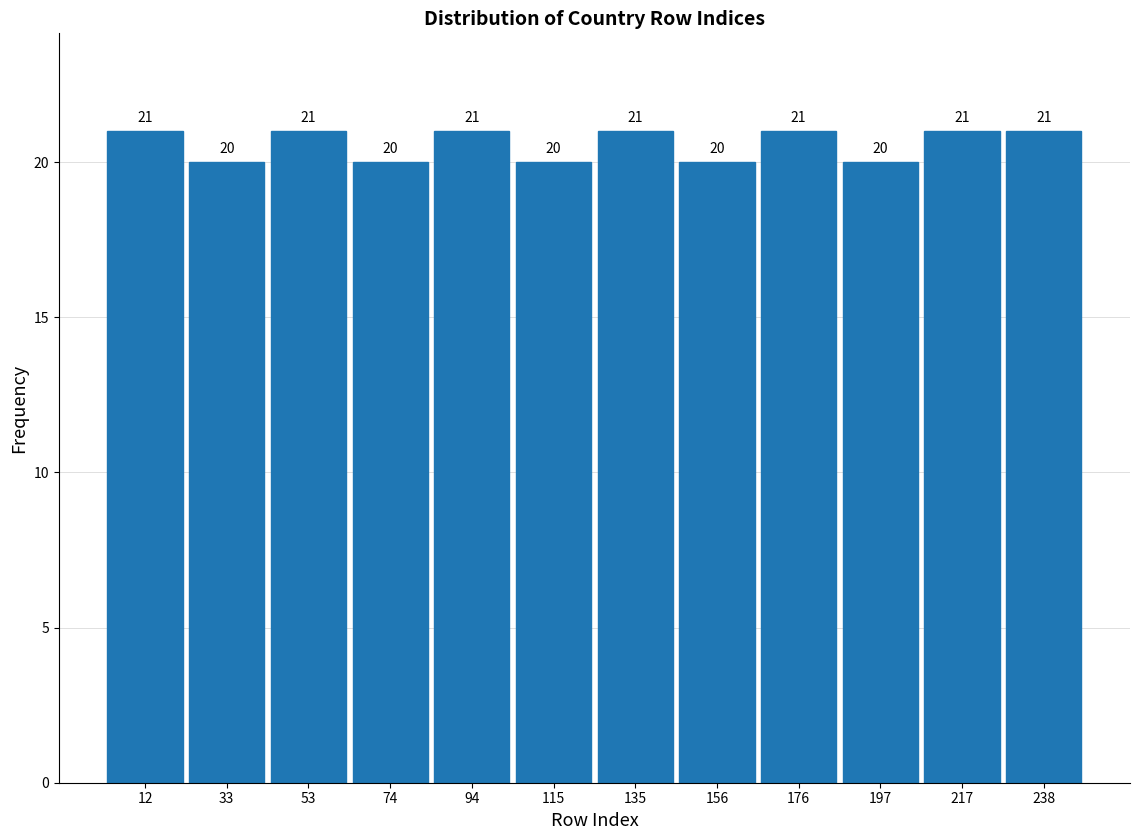

Reading left to right, transcribe this chart: for each bar, give the range it covers on the x-axis and its height. The bar edges are not printed on the chart, so give them approximately, as read against the axis.

2.0 to 22.5: 21
22.5 to 43.0: 20
43.0 to 63.5: 21
63.5 to 84.0: 20
84.0 to 104.5: 21
104.5 to 125.0: 20
125.0 to 145.5: 21
145.5 to 166.0: 20
166.0 to 186.5: 21
186.5 to 207.0: 20
207.0 to 227.5: 21
227.5 to 248.0: 21